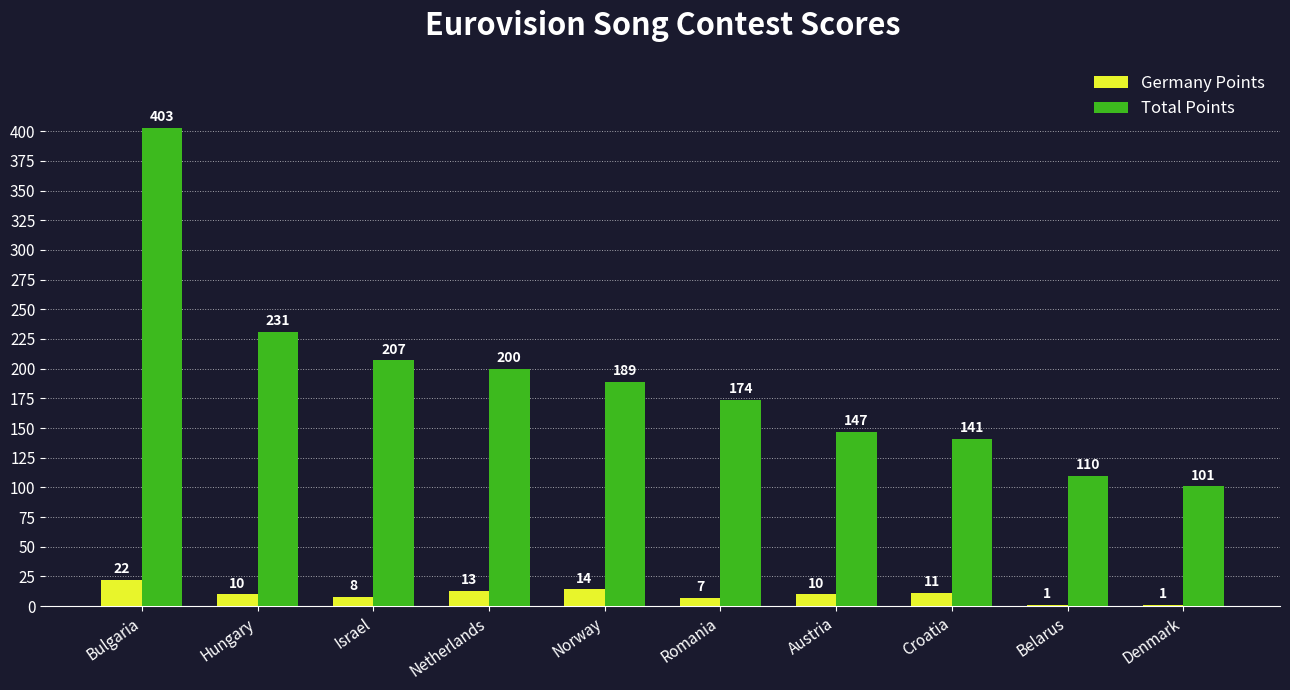

What is the average value of the Total Points series?

190